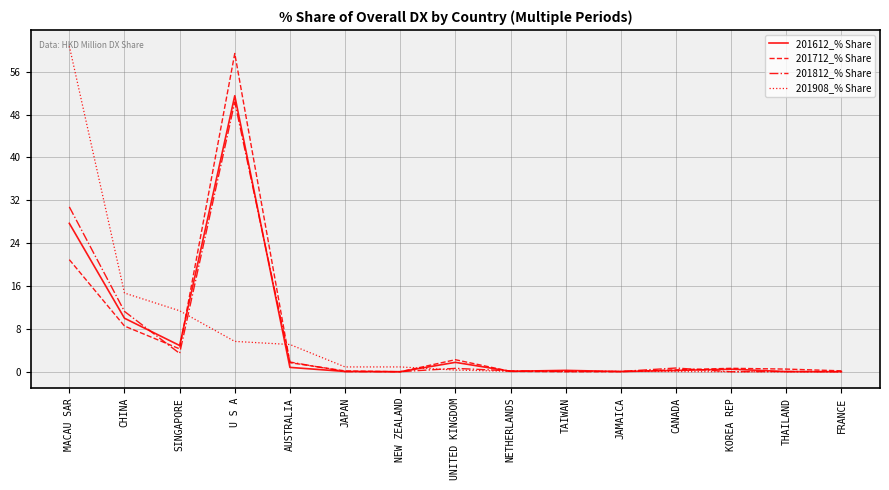

What position from the right is CHINA?

14